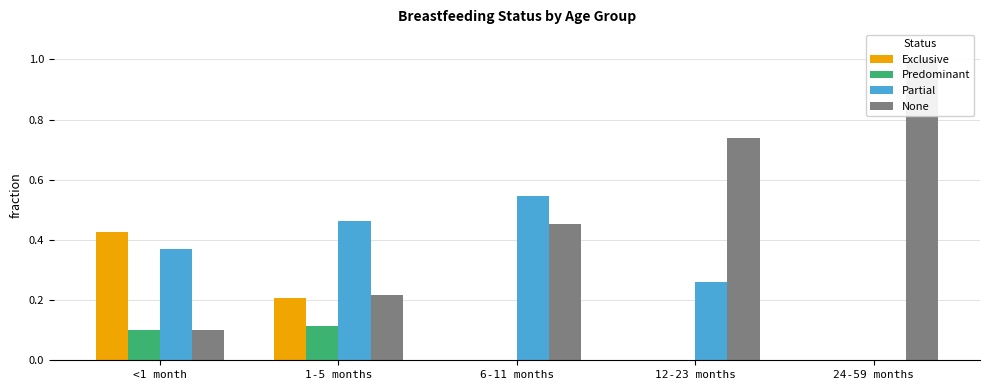

Reading right to left, extract all data points from this chart.

Exclusive: 24-59 months=0.0	12-23 months=0.0	6-11 months=0.0	1-5 months=0.2	<1 month=0.4
Predominant: 24-59 months=0.0	12-23 months=0.0	6-11 months=0.0	1-5 months=0.1	<1 month=0.1
Partial: 24-59 months=0.0	12-23 months=0.3	6-11 months=0.5	1-5 months=0.5	<1 month=0.4
None: 24-59 months=1.0	12-23 months=0.7	6-11 months=0.5	1-5 months=0.2	<1 month=0.1